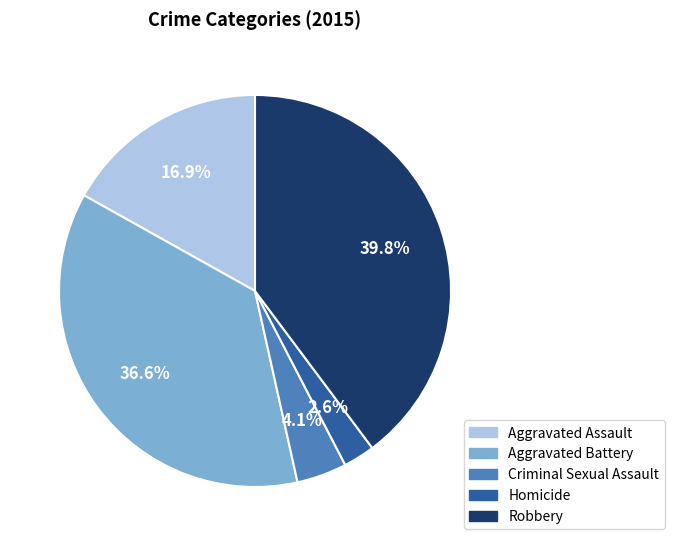

Is it true that Aggravated Assault is 10% of the pie?

False